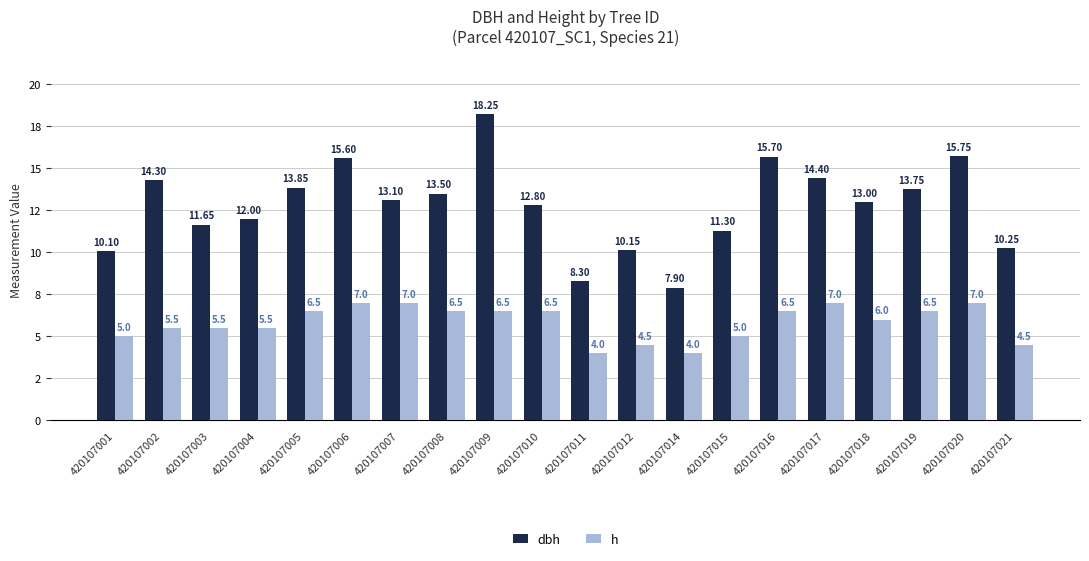

At which label does dbh reach its peak?

420107009